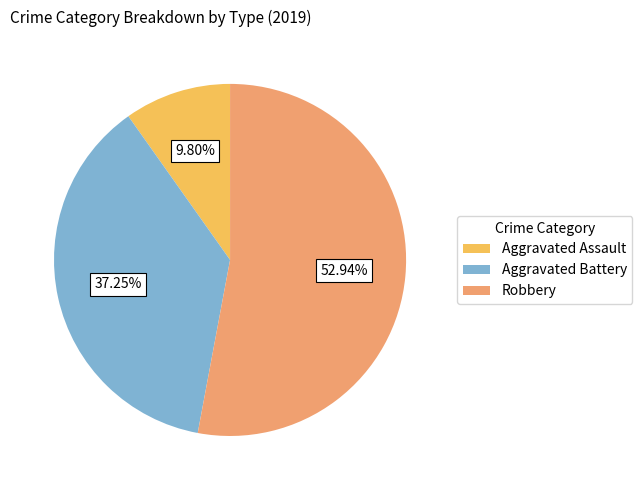

How many slices are in this pie chart?

3